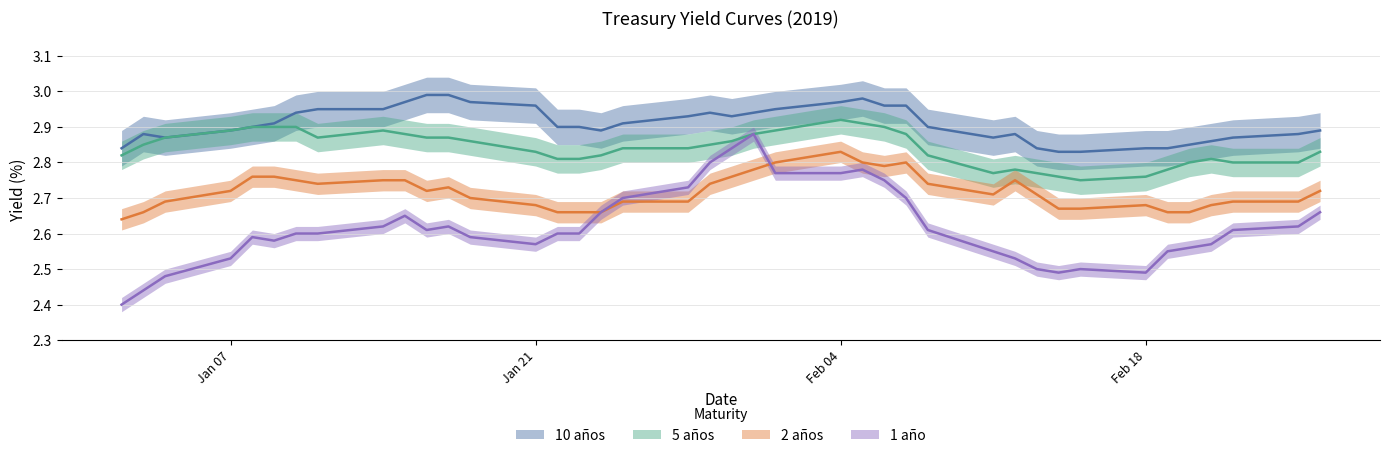

List the labels in order of 10 años value, largest first.

16-01-2019, 17-01-2019, 05-02-2019, 15-01-2019, 18-01-2019, 04-02-2019, 21-01-2019, 06-02-2019, 07-02-2019, 11-01-2019, 14-01-2019, 01-02-2019, 10-01-2019, 29-01-2019, 31-01-2019, 28-01-2019, 30-01-2019, 09-01-2019, 25-01-2019, 08-01-2019, 22-01-2019, 23-01-2019, 08-02-2019, 07-01-2019, 24-01-2019, 26-02-2019, 03-01-2019, 12-02-2019, 25-02-2019, 04-01-2019, 11-02-2019, 22-02-2019, 21-02-2019, 20-02-2019, 02-01-2019, 13-02-2019, 18-02-2019, 19-02-2019, 14-02-2019, 15-02-2019